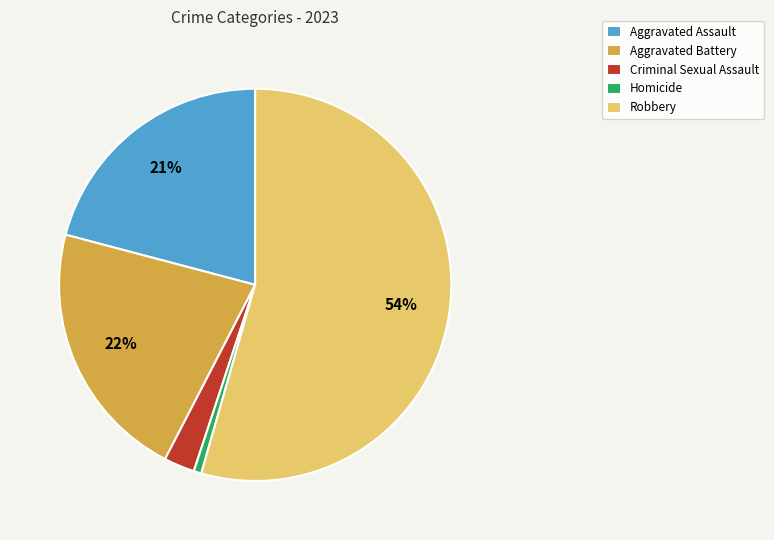

The Robbery slice represents 54% of the pie. True or false?

True